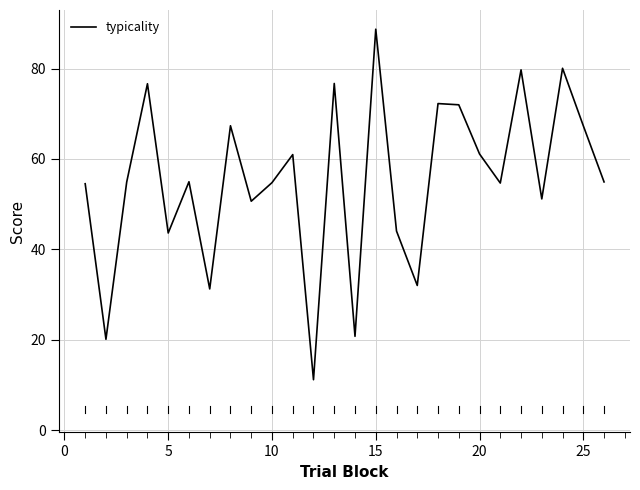

How many values are below 54?

9